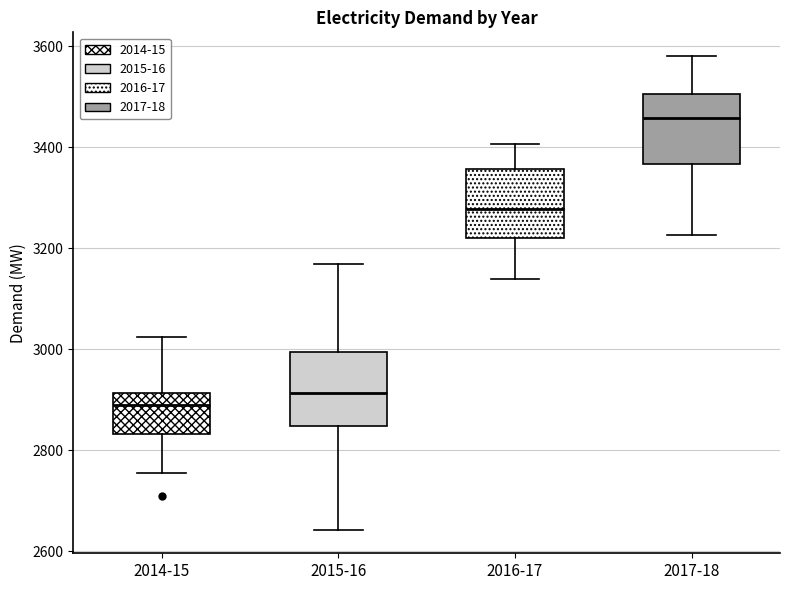

Reading left to right, read every box against the y-axis: the position of its median line, the range the box covers, and the ends of its whiskers. The values are not printed on the chart, so give them approximately, as read against the axis.

2014-15: median 2880, box 2840 to 2920, whiskers 2760 to 3020
2015-16: median 2920, box 2840 to 3000, whiskers 2640 to 3160
2016-17: median 3280, box 3220 to 3360, whiskers 3140 to 3400
2017-18: median 3460, box 3360 to 3500, whiskers 3220 to 3580